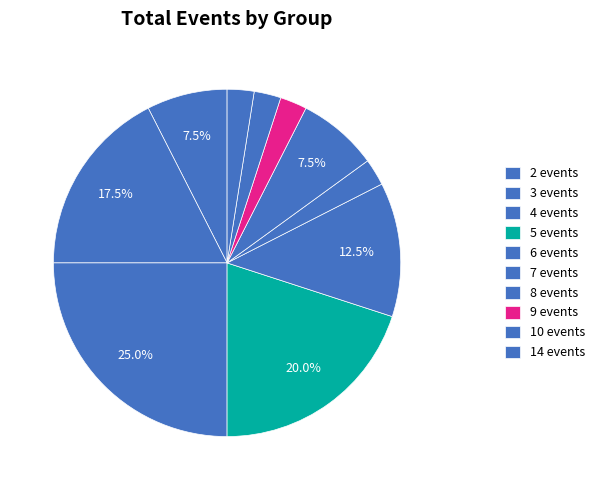

Count the number of slices in the pie.

10